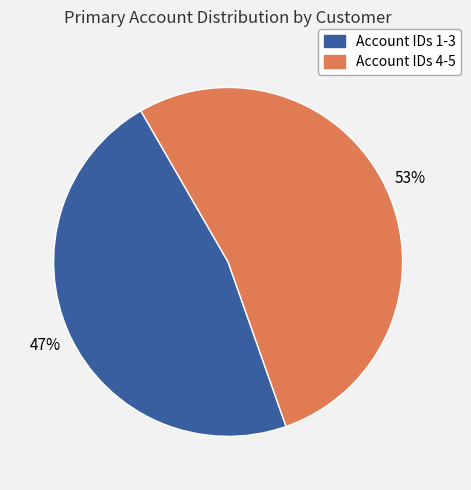

To the nearest percent, what is the average slice percentage?

50%